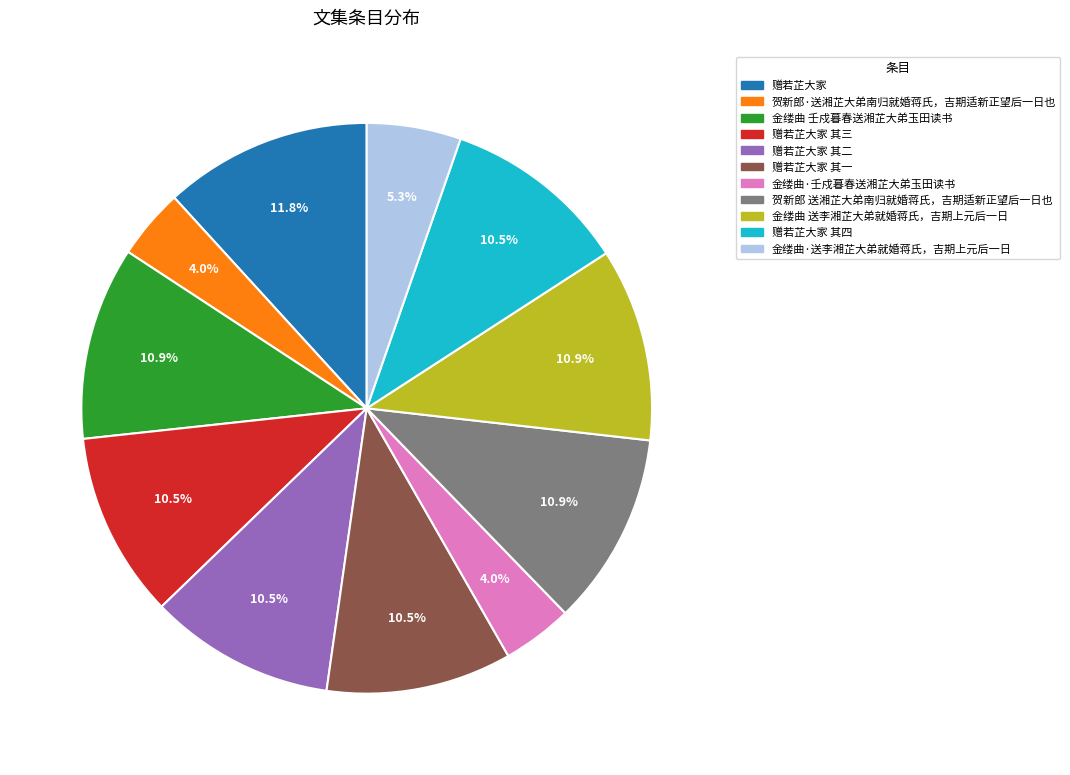

How much of the chart is everything except 赠若芷大家 其一?

89.5%